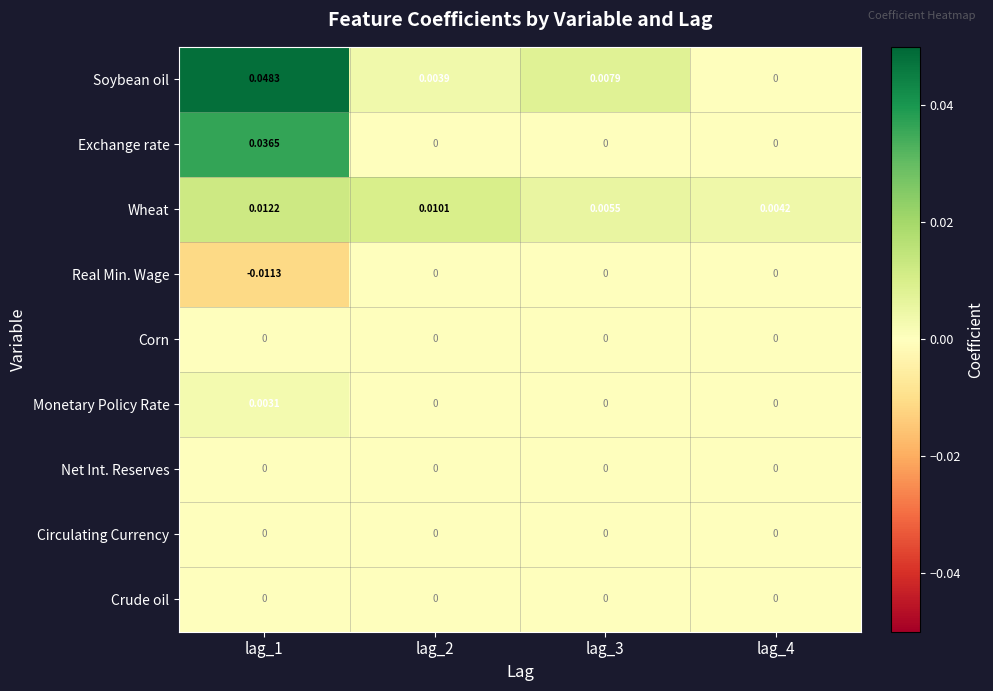

Which series has the largest total across all categories?

Soybean oil